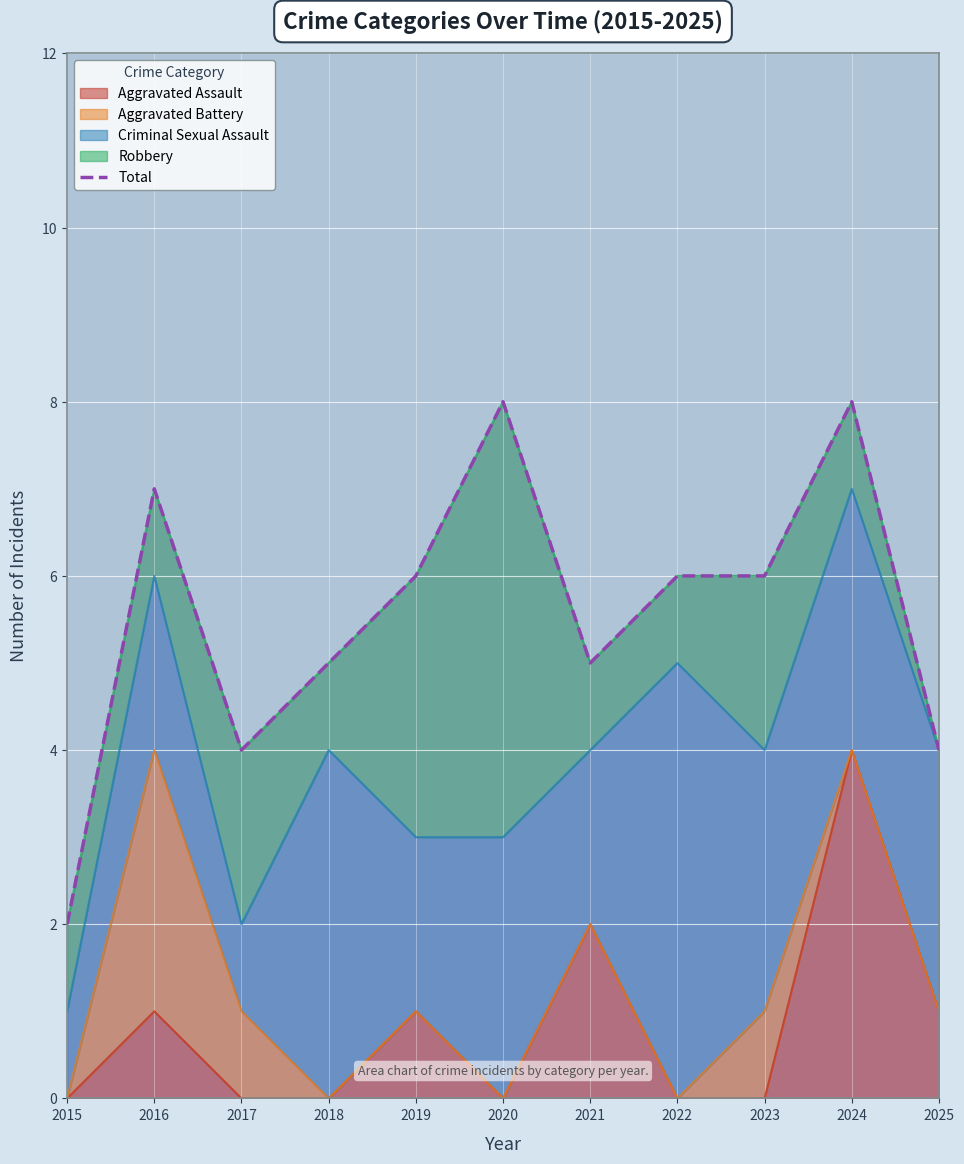

How many interior local valleys (lower than both neighbors) does the data have?

2